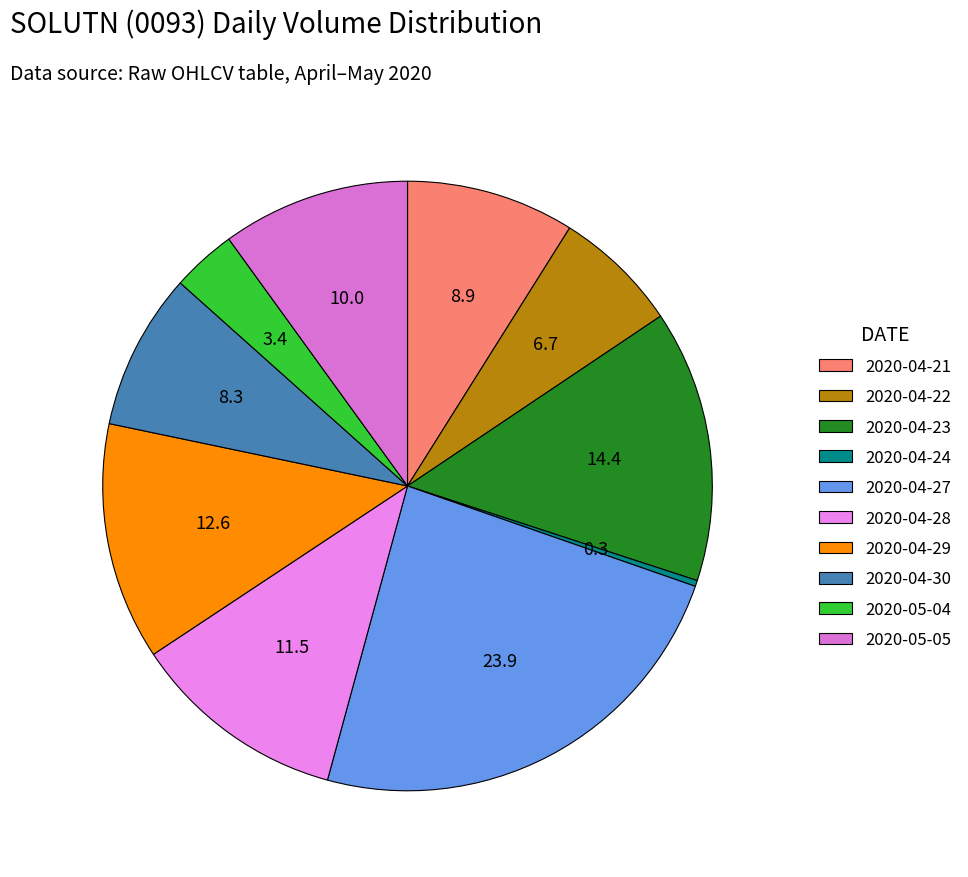

How many slices are in this pie chart?

10